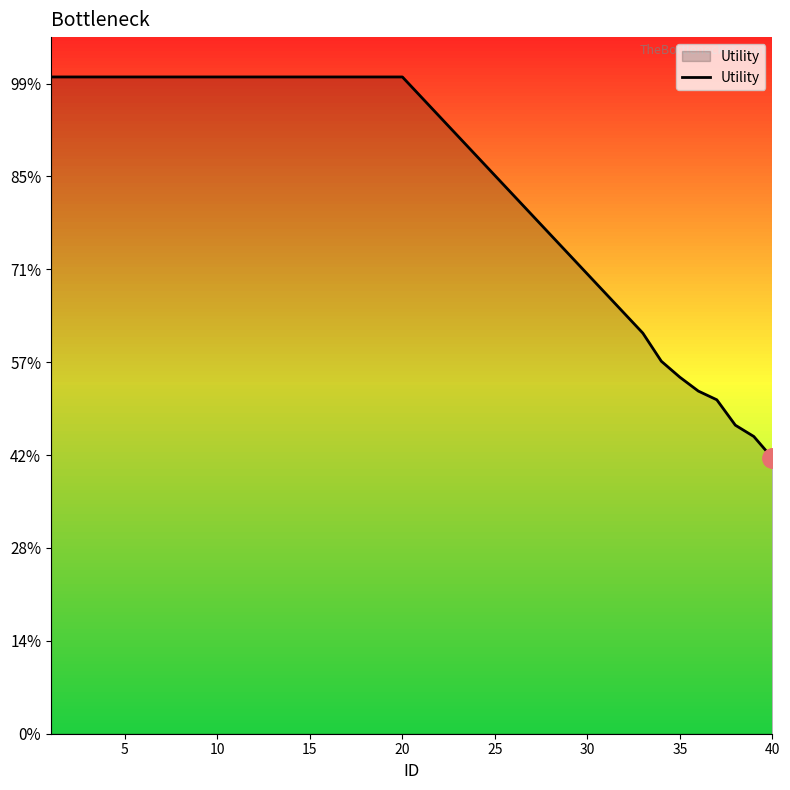

True or false: there are more than 0 points higher than both neighbors.

False